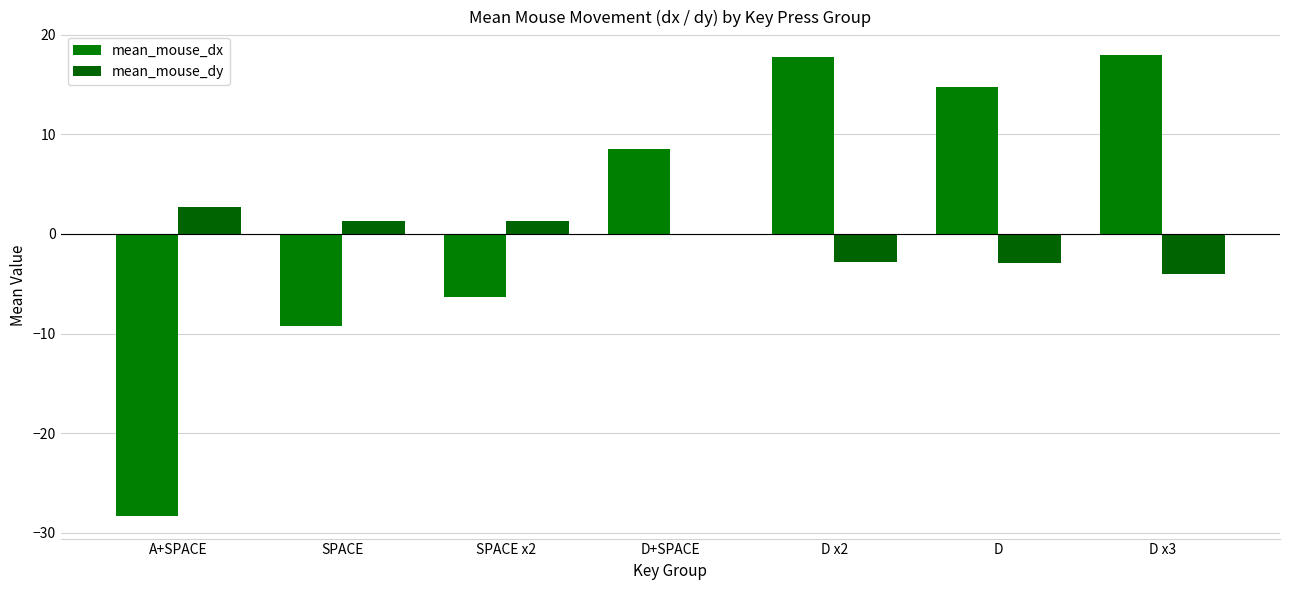

Is it true that mean_mouse_dx equals -11.4 at A+SPACE?

False